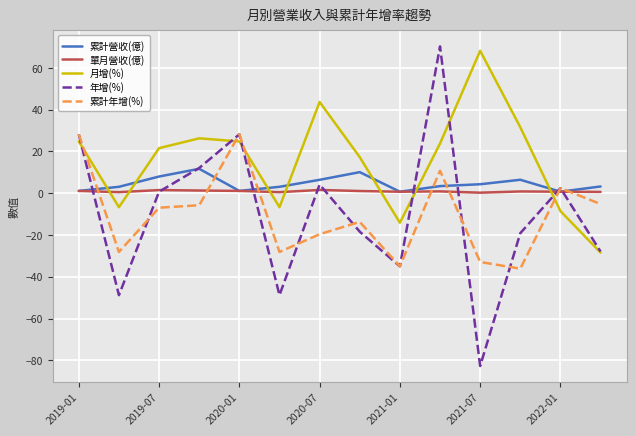

What is the smallest value displayed?

-82.7